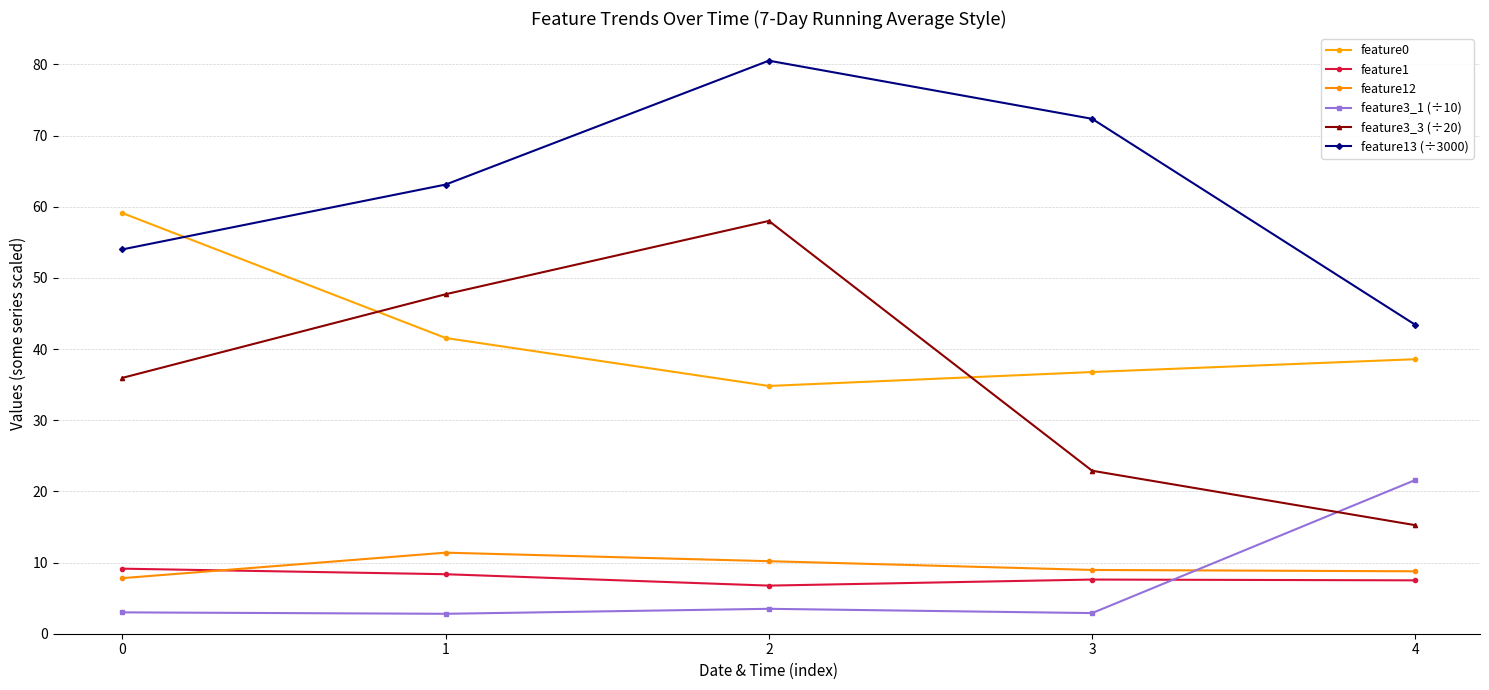

Count the number of data series in this chart.

6